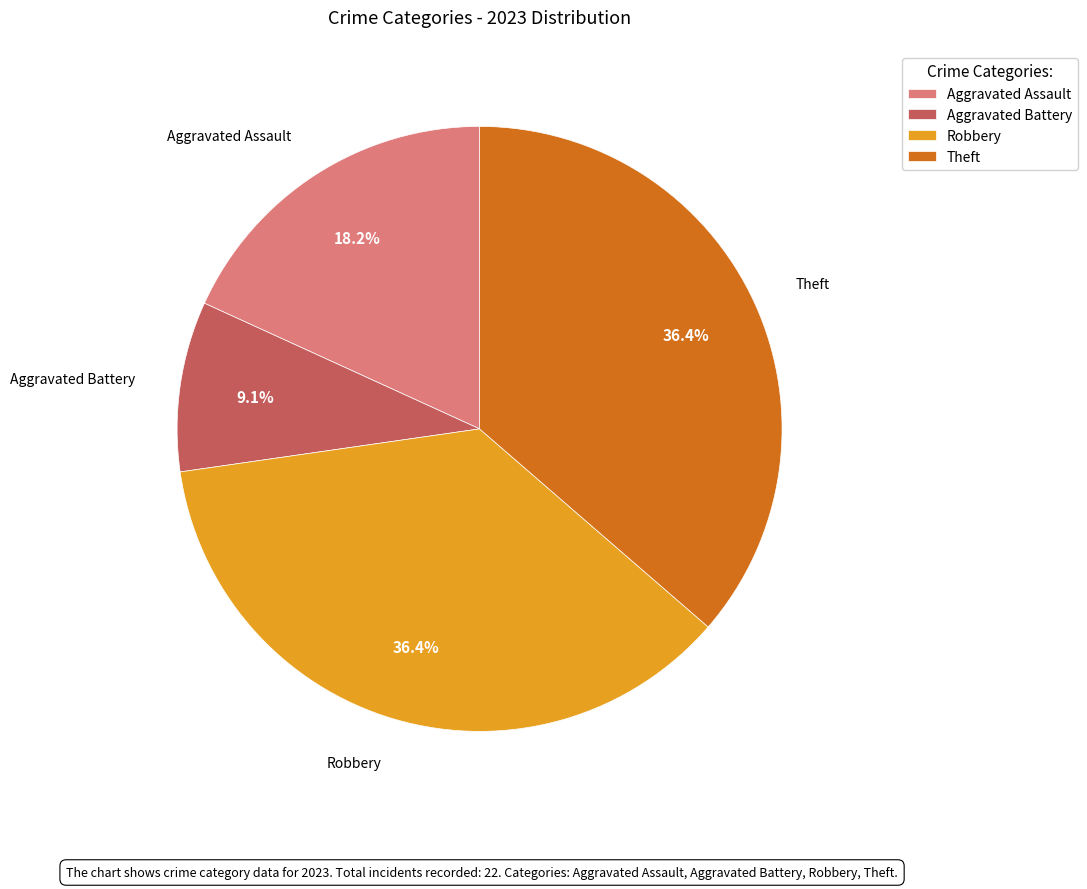

Does Theft represent more than half of the total?

No